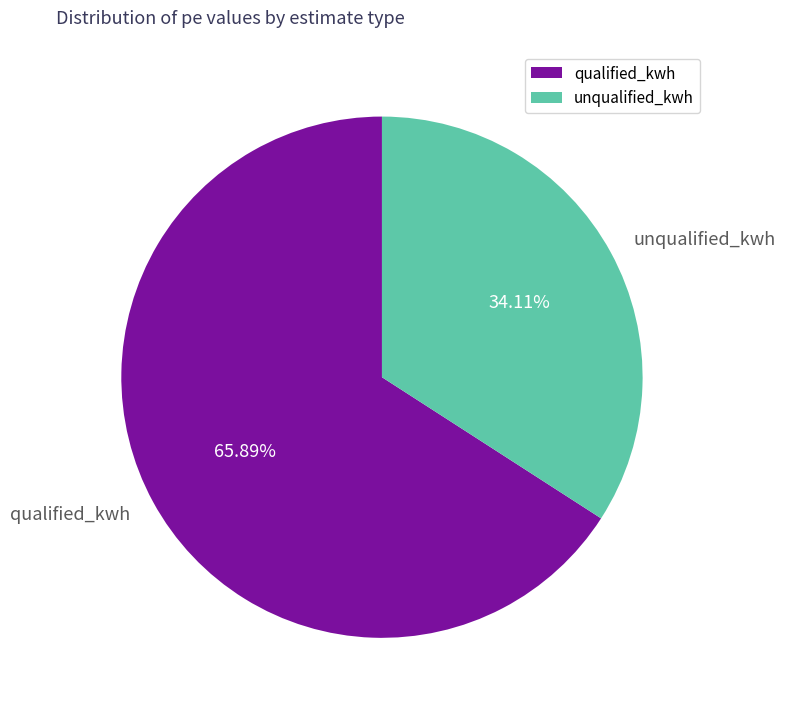

What is the majority slice?

qualified_kwh